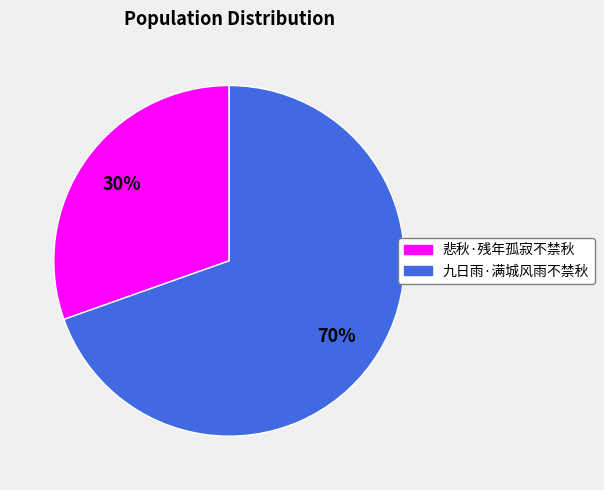

Is it true that 悲秋·残年孤寂不禁秋 is 30% of the pie?

True